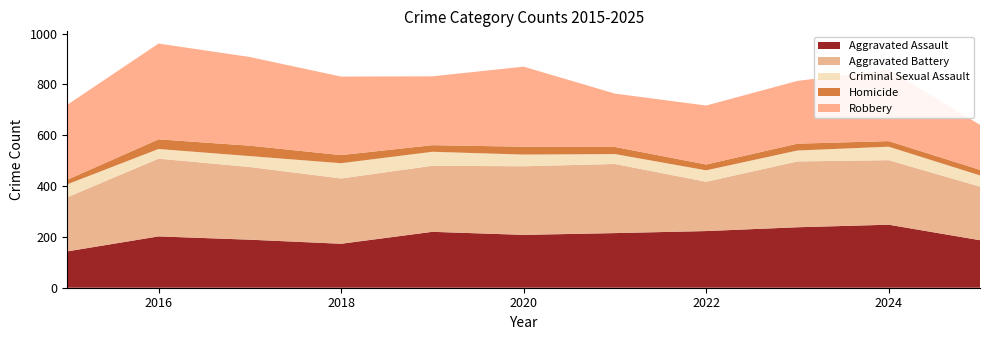

Reading left to right, extract all data points from this chart.

Aggravated Assault: 143	202	189	173	220	208	215	223	238	248	187
Aggravated Battery: 213	306	286	257	260	270	272	194	259	254	211
Criminal Sexual Assault: 51	38	43	60	55	46	39	45	43	53	44
Homicide: 18	38	41	32	26	31	28	23	27	22	22
Robbery: 295	377	349	309	271	315	210	232	247	281	177